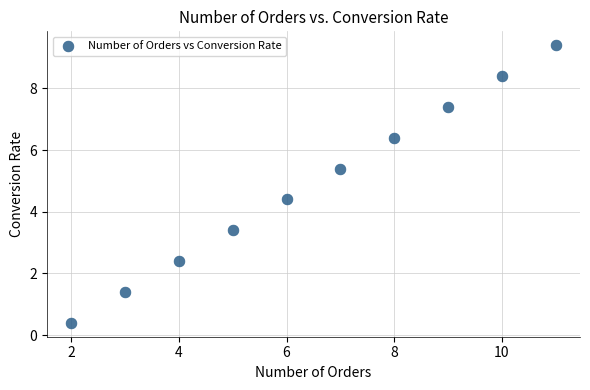

What is the average Y value?

4.9